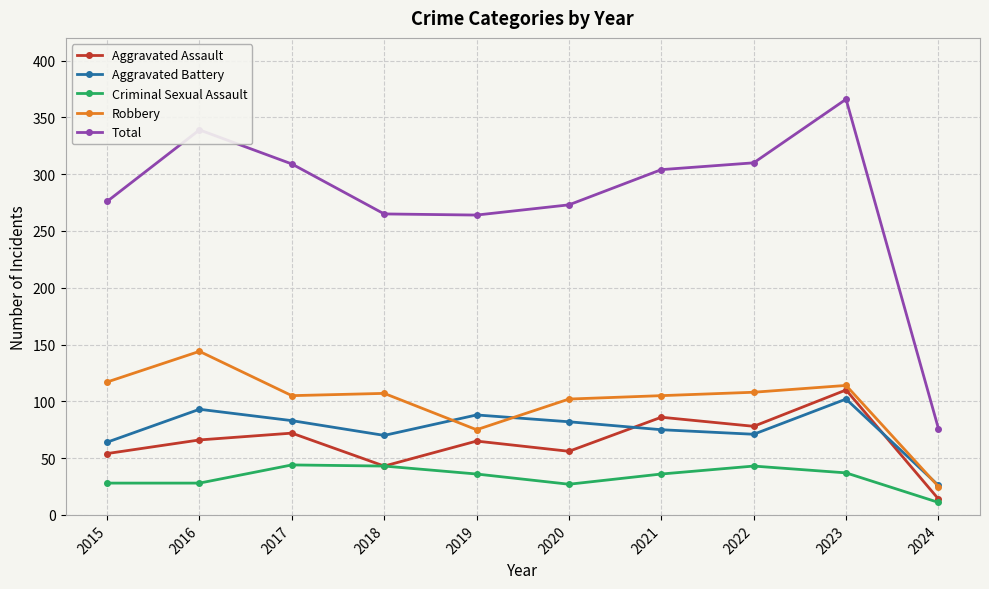

What is the total value across all series at 2019?

528